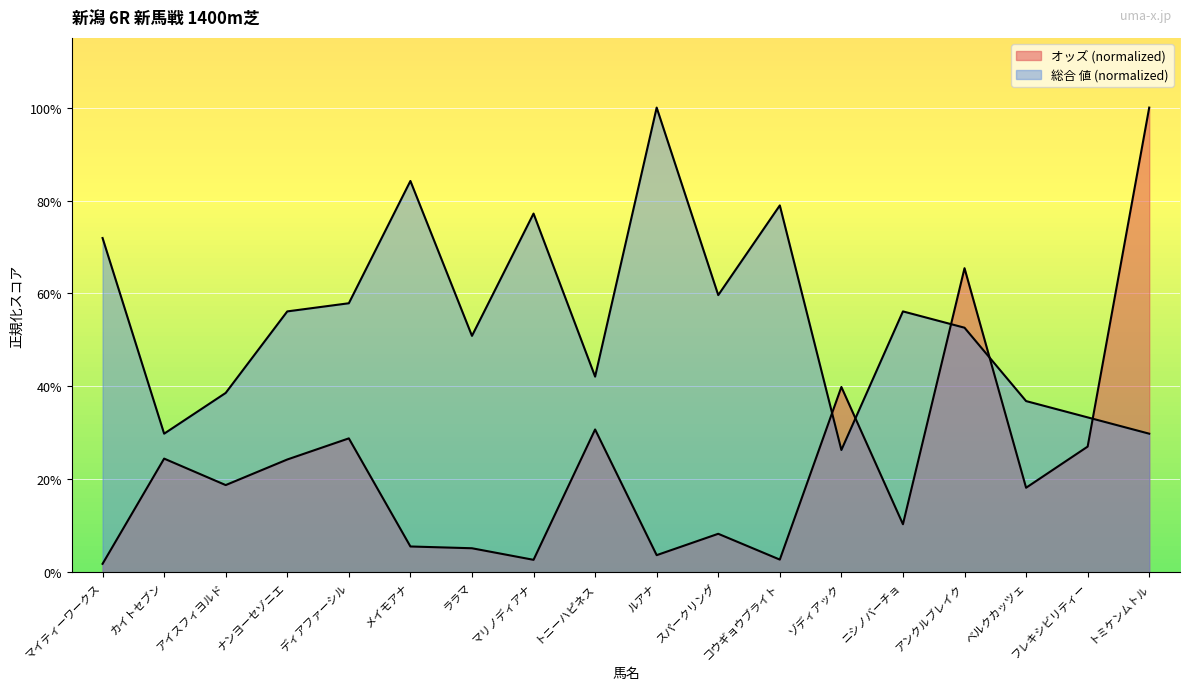

How many values in the 総合 値 series are below 56?

9